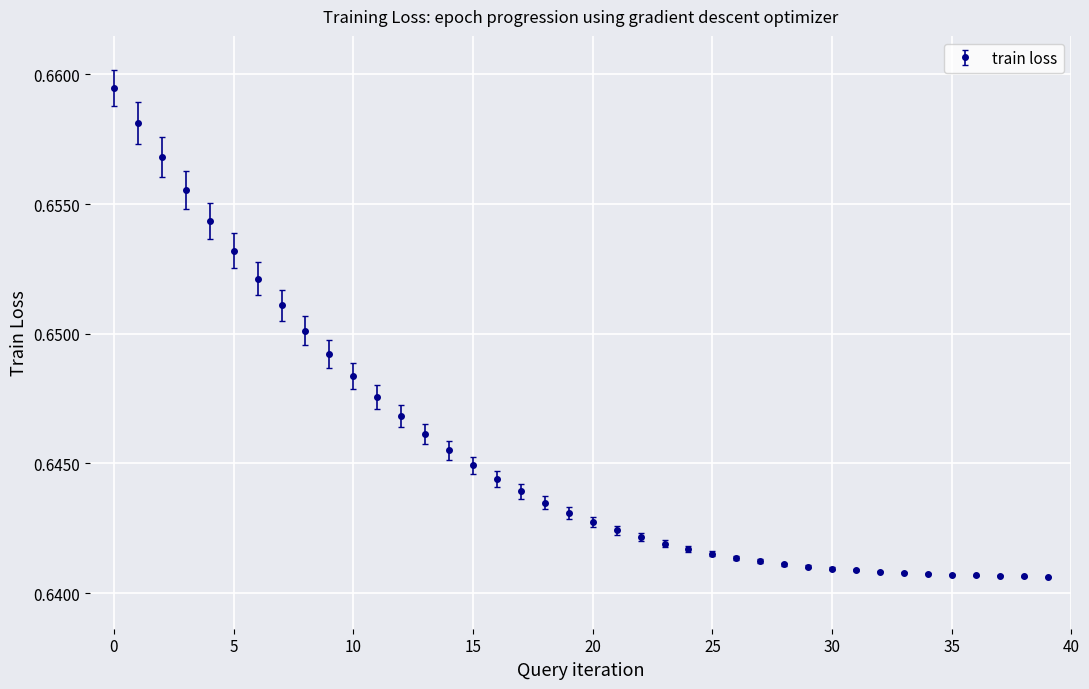

Count the values in the range 0 to 1.

40